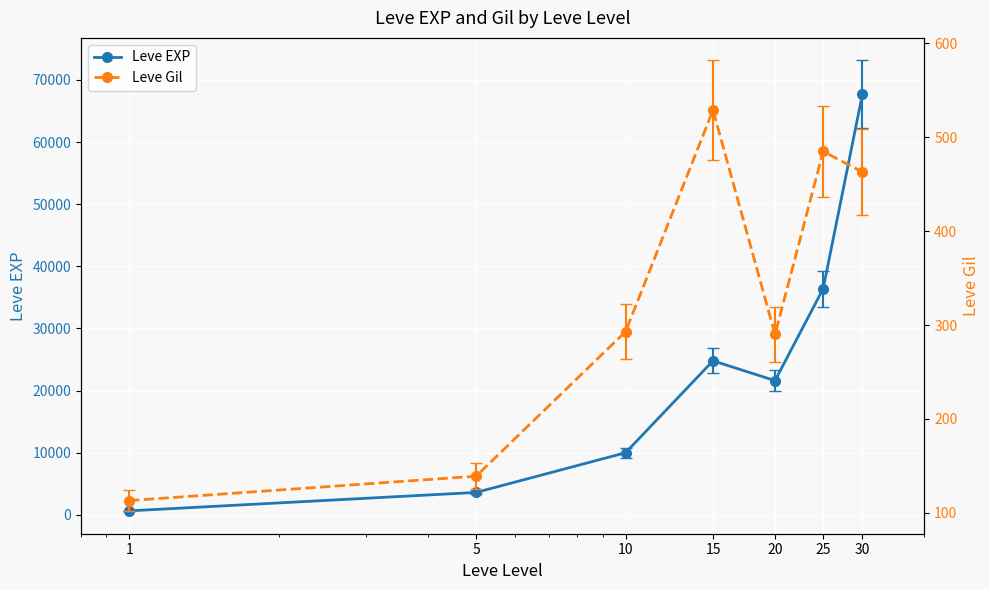

The value of Leve Gil at 1 is 47. True or false?

False